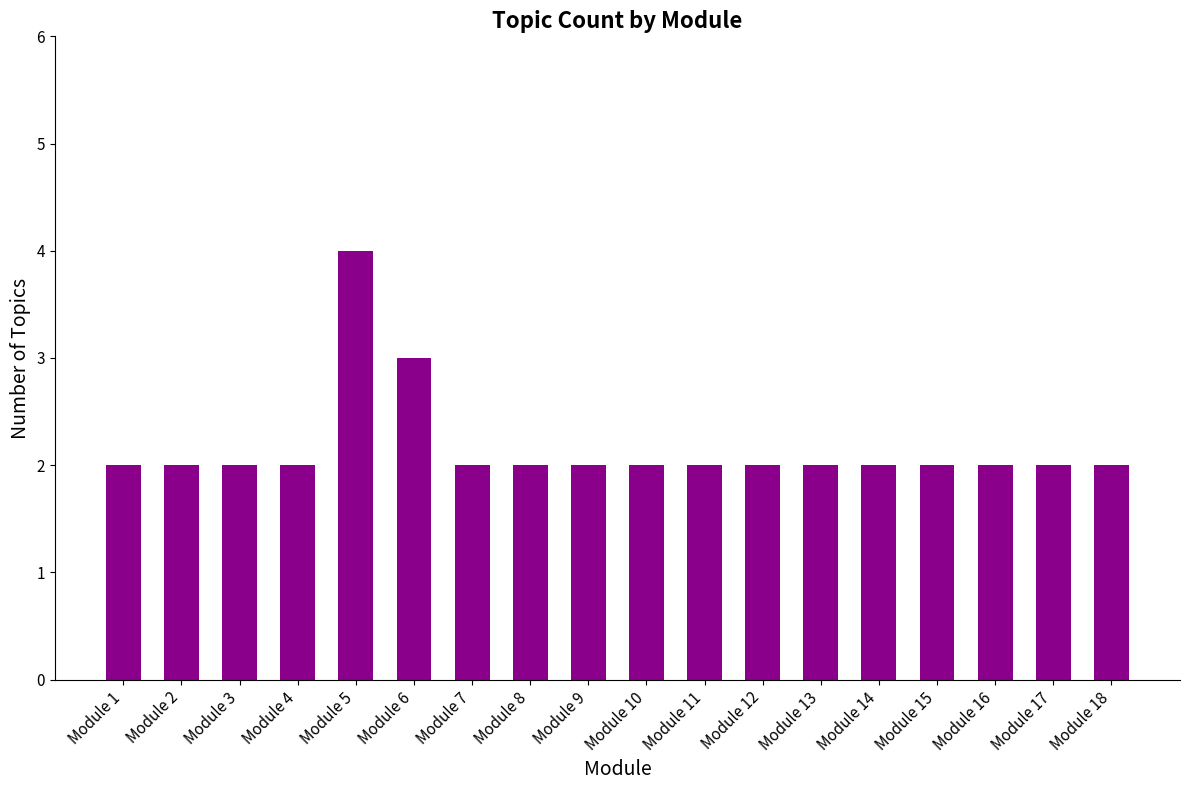

Reading left to right, extract all data points from this chart.

2	2	2	2	4	3	2	2	2	2	2	2	2	2	2	2	2	2